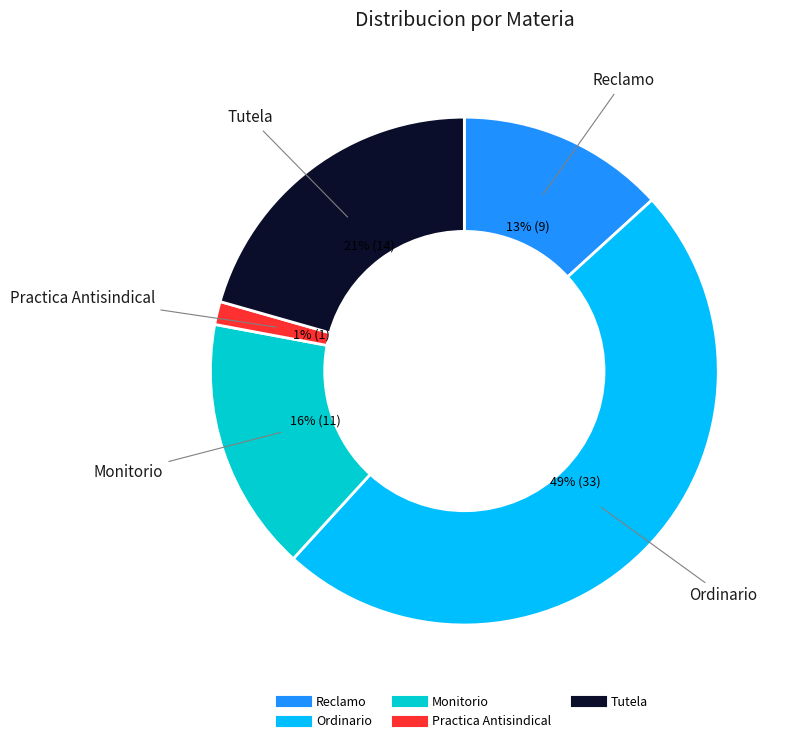

Rank the categories by value from lowest to highest.

Practica Antisindical, Reclamo, Monitorio, Tutela, Ordinario